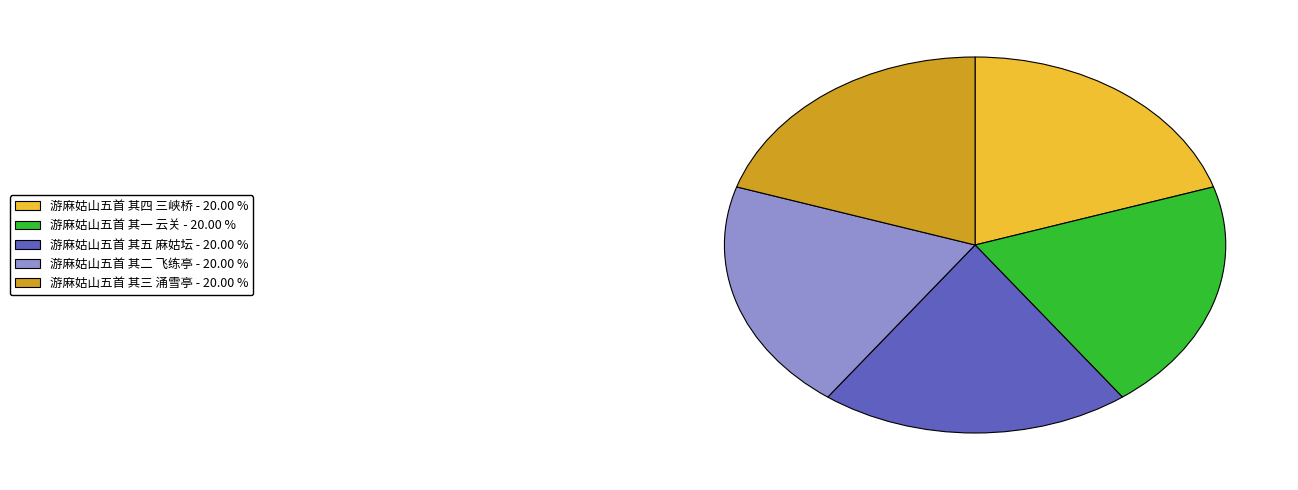

What is the ratio of the value at 游麻姑山五首 其三 涌雪亭 to the value at 游麻姑山五首 其五 麻姑坛?

1.0